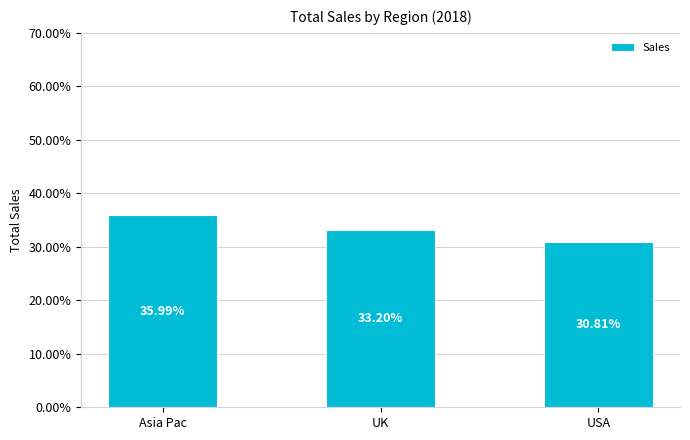

List the labels in order of value, largest first.

Asia Pac, UK, USA